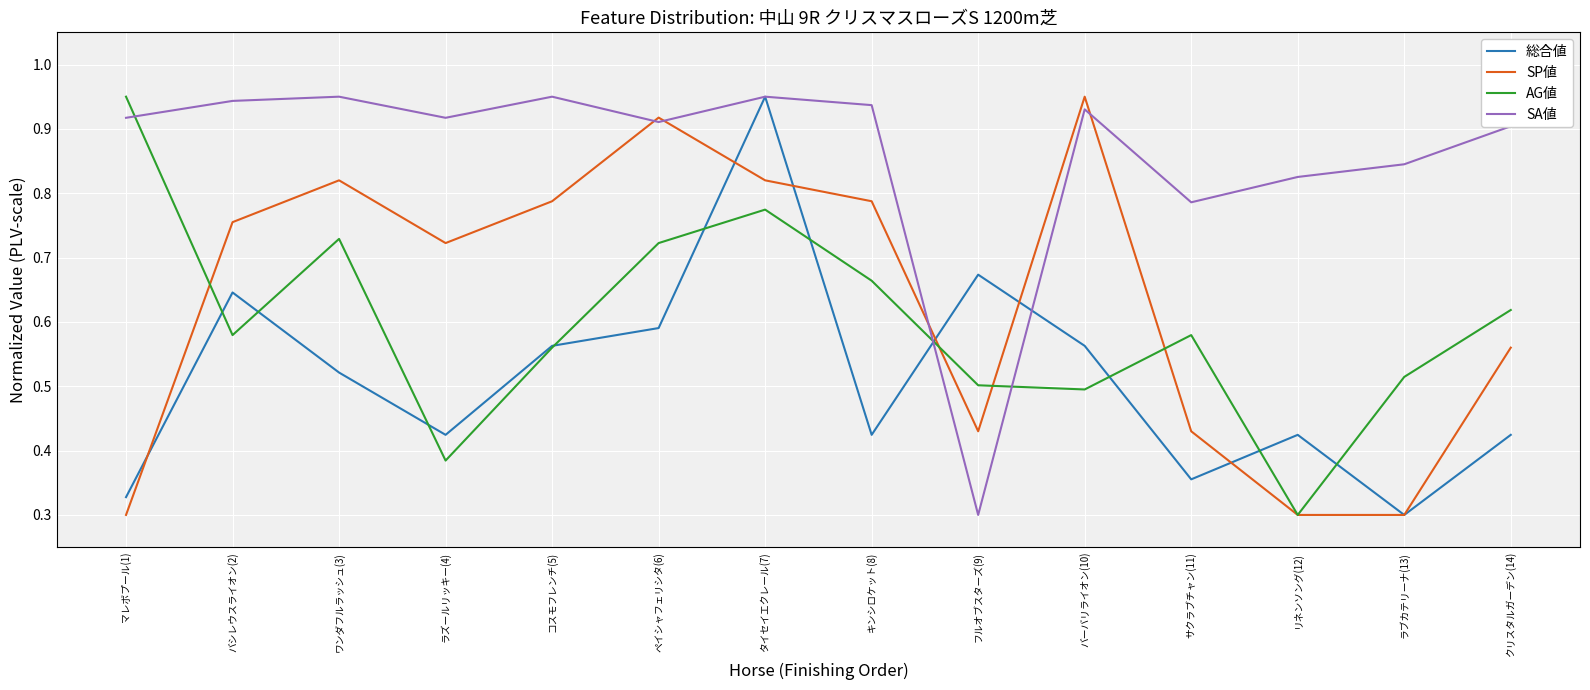

Which category has the highest value in the AG値 series?

マレボプール(1)